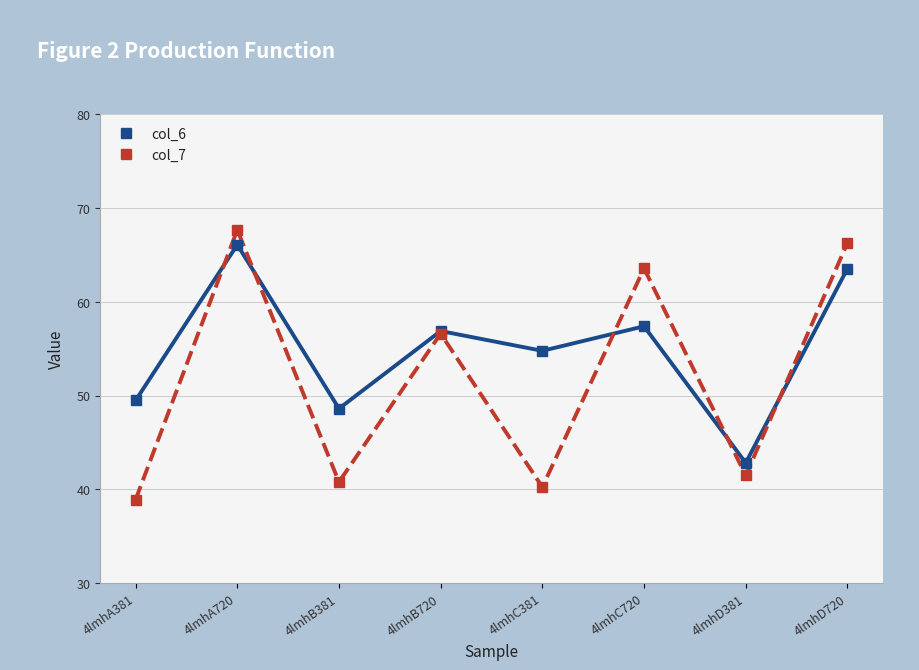

What position from the right is 4lmhB720?

5